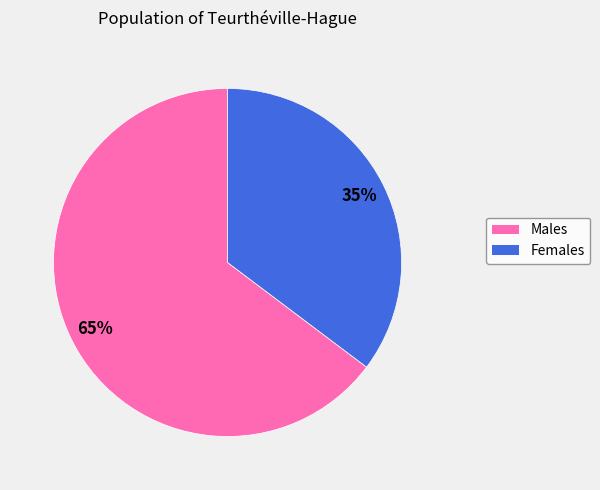

Is there a majority slice in this chart?

Yes